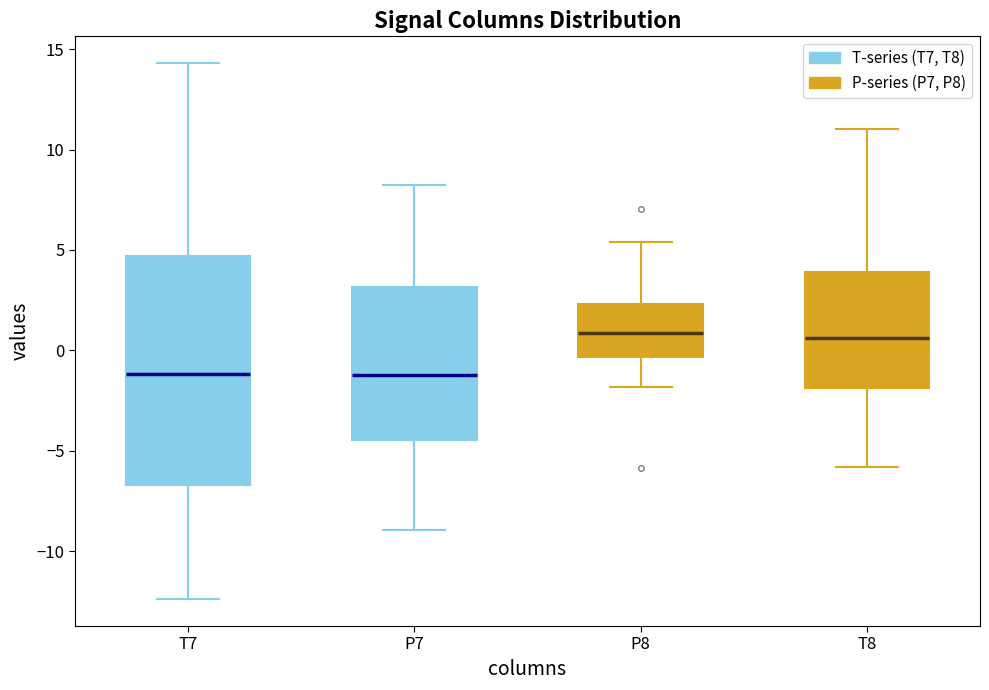

Which box is the tallest, from its lower edge to its upper edge?

T7